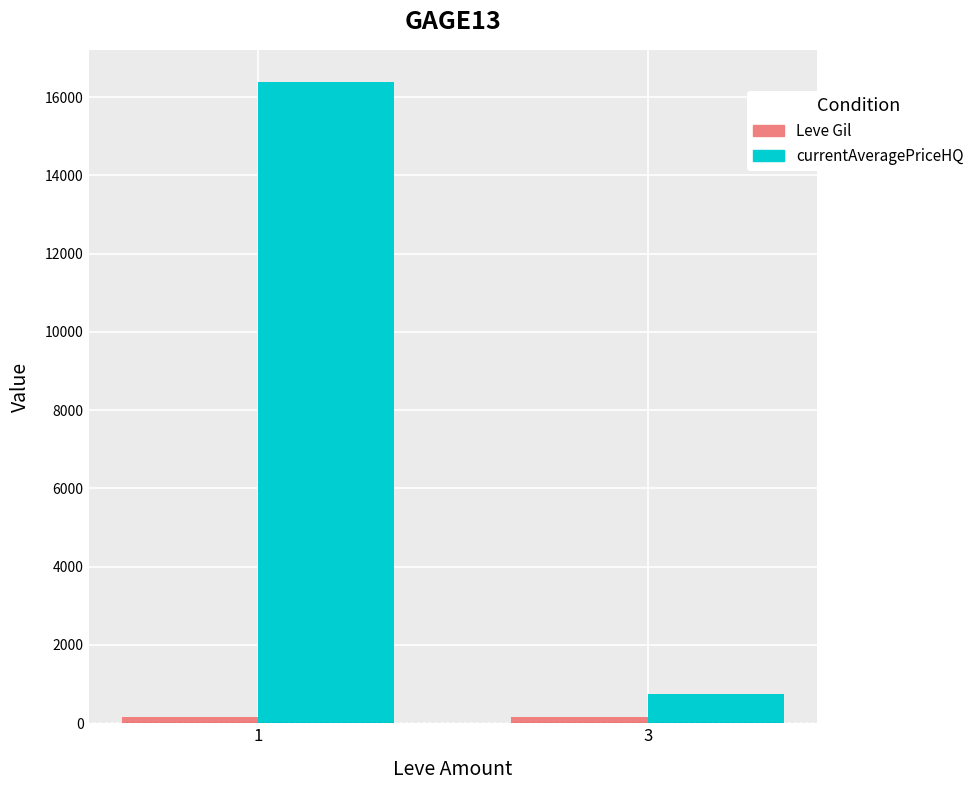

Count the number of categories in the chart.

2